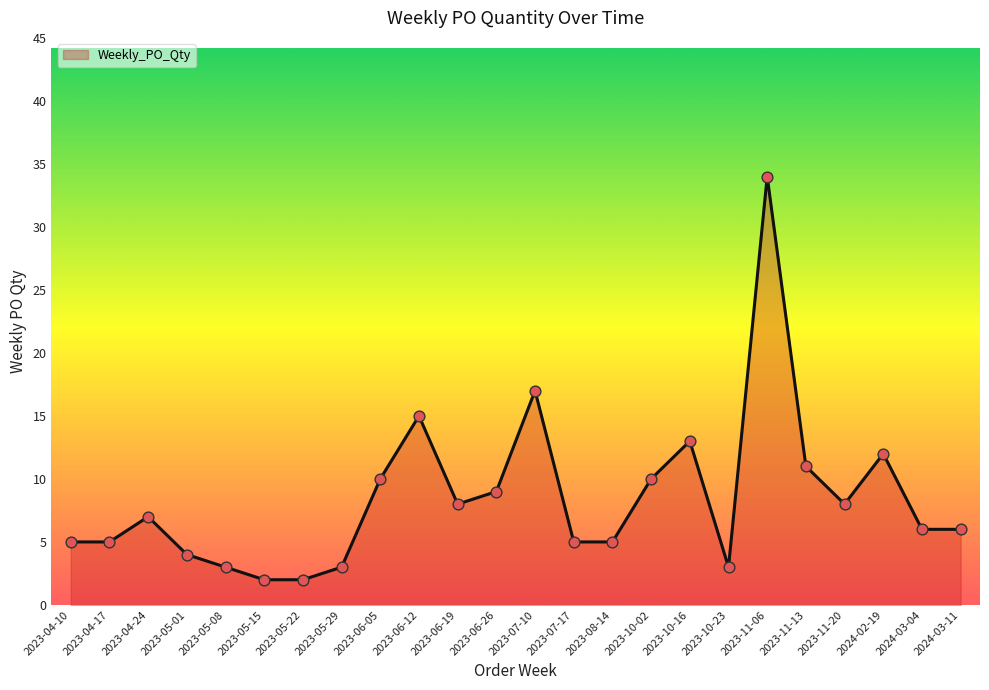

What is the ratio of the value at 2023-05-15 to the value at 2023-08-14?

0.4